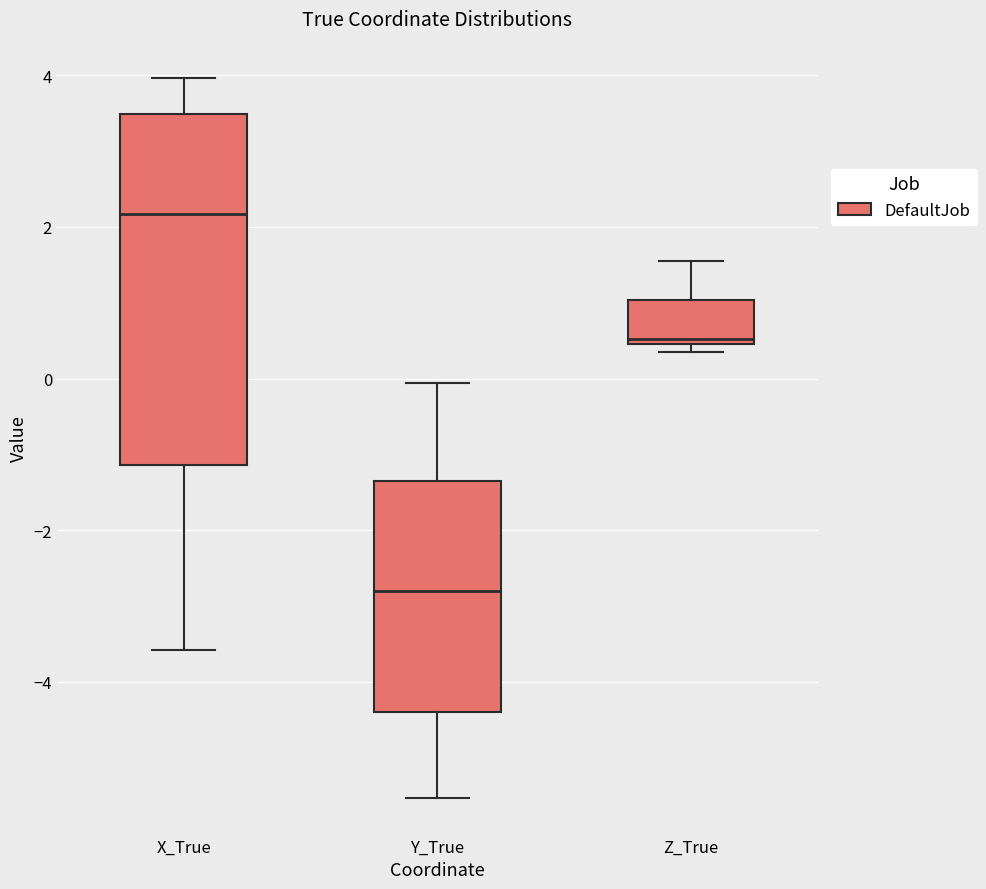

Reading left to right, transcribe this box plot: for each box, give where its median line is, the range the box spans, and where its two whiskers end, as read against the y-axis. The values are not printed on the chart, so give them approximately, as read against the axis.

X_True: median 2.2, box -1.2 to 3.4, whiskers -3.6 to 4.0
Y_True: median -2.8, box -4.4 to -1.4, whiskers -5.6 to 0.0
Z_True: median 0.6, box 0.4 to 1.0, whiskers 0.4 (just below the box's lower edge) to 1.6